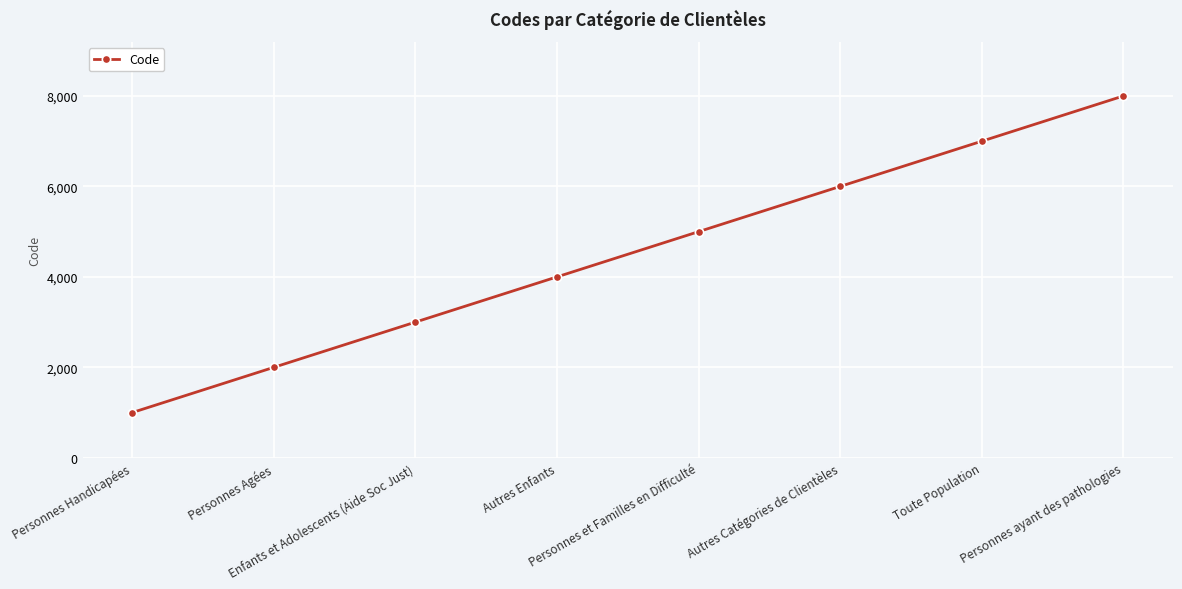

Reading left to right, transcribe all the data shown in this chart.

1000	2000	3000	4000	5000	6000	7000	8000